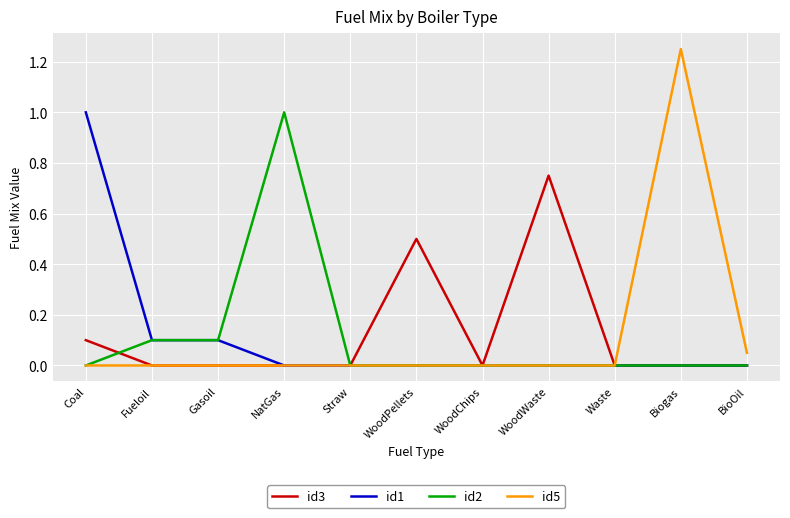

What is the sum of all id3 values?

1.4